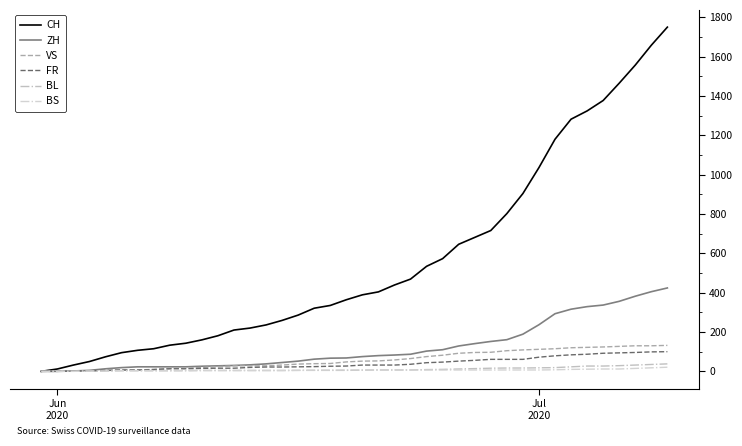

Does the chart have visible grid lines?

No